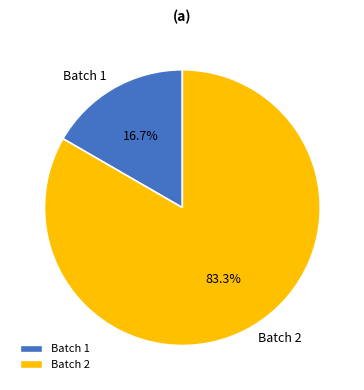

How many segments does this pie chart have?

2